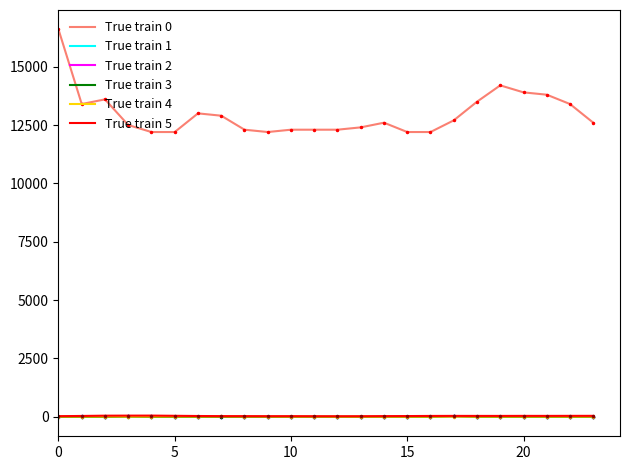

Which series has the largest total across all categories?

True train 0